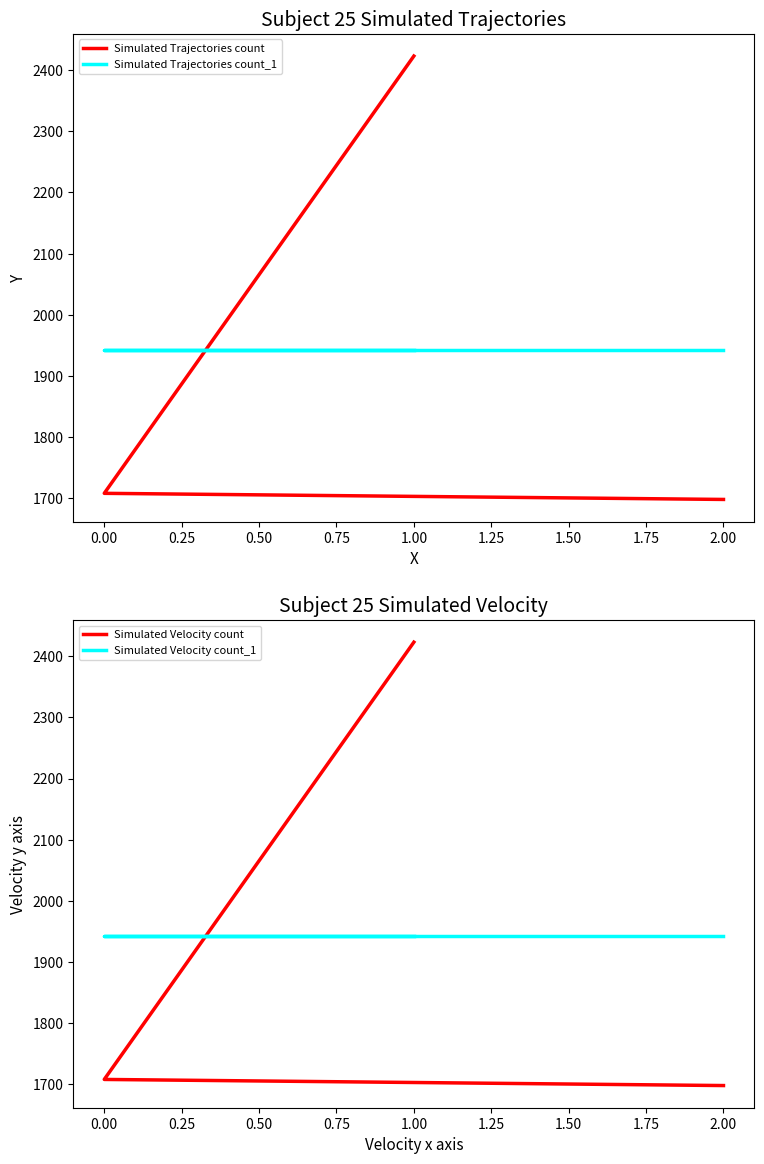

How many values in the Simulated Velocity count series exceed 1708?

1